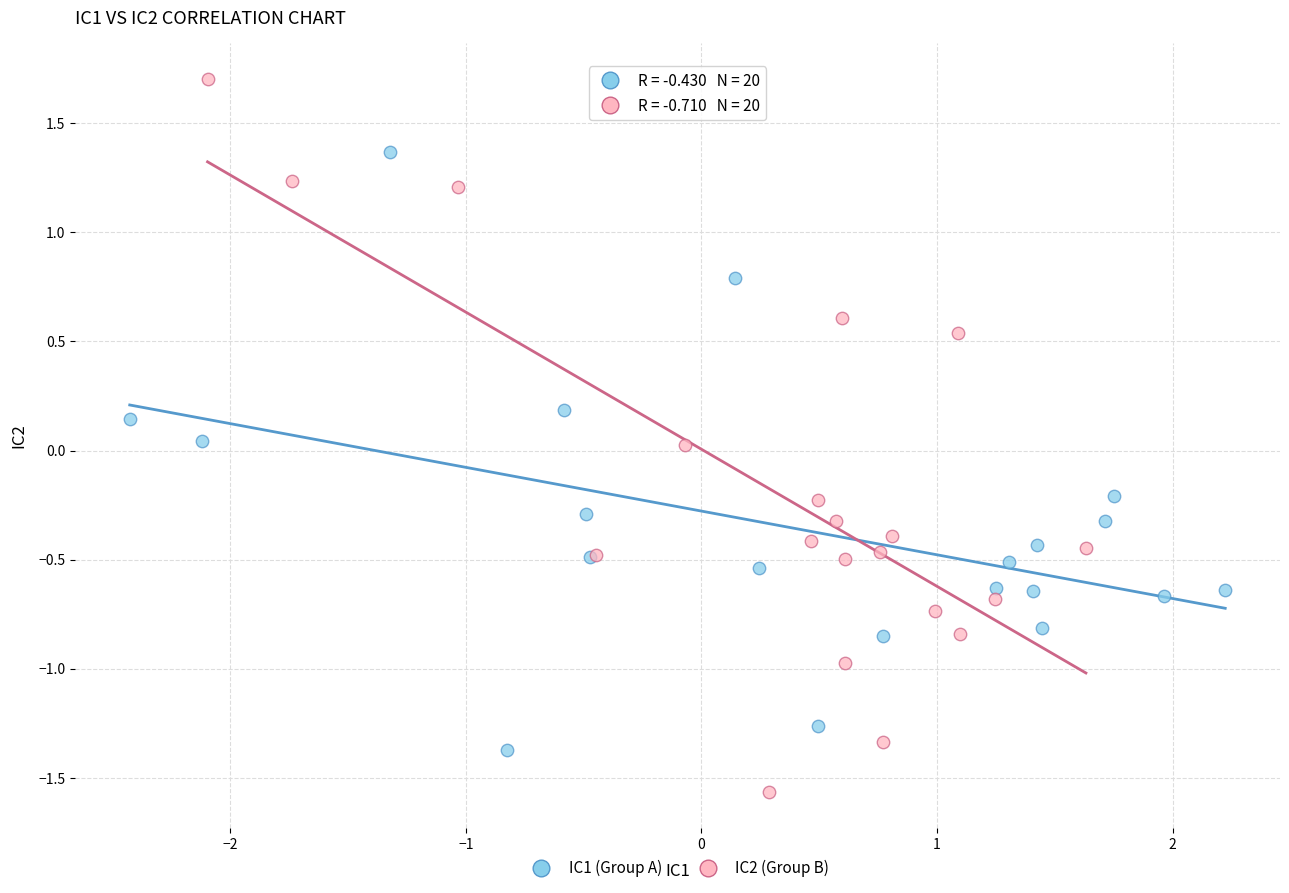

Which series contains the lowest Y value?

IC2 (Group B)